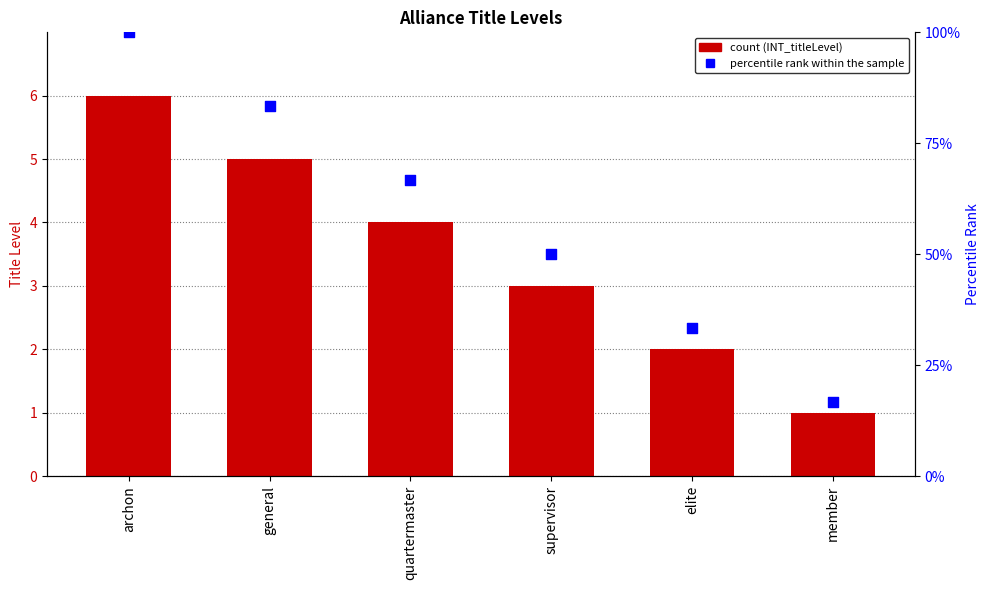

What is the total value across all series at quartermaster?

70.7